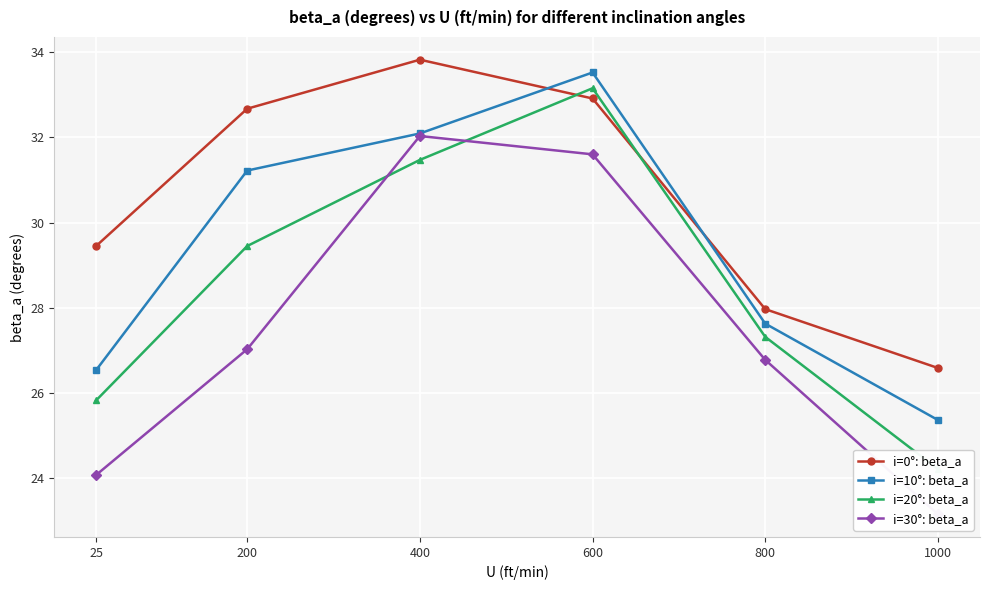

At which category does i=0°: beta_a reach its first local peak?

400